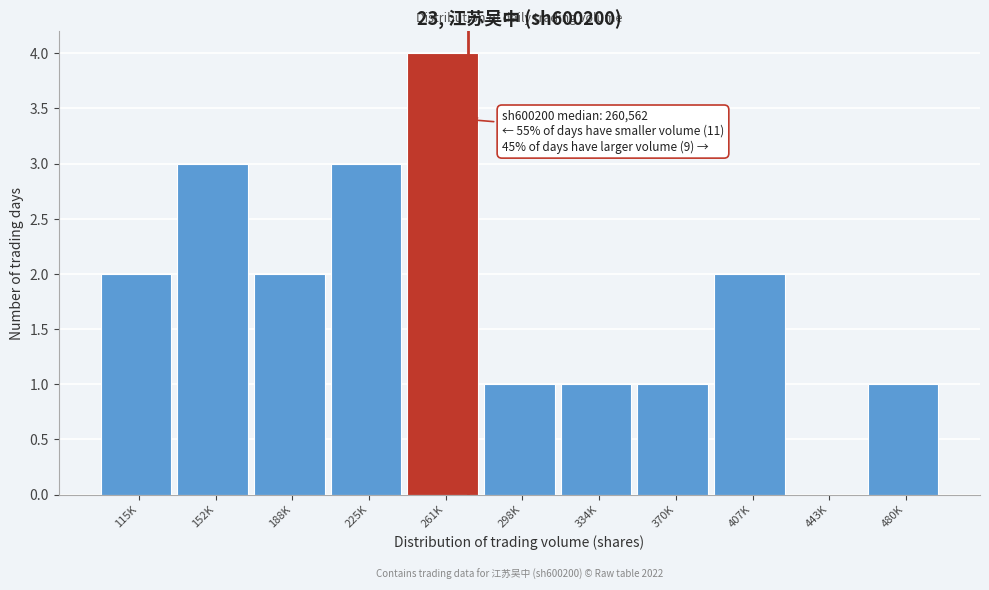

Reading right to left, extract all data points from this chart.

480K=1	443K=0	407K=2	370K=1	334K=1	298K=1	261K=4	225K=3	188K=2	152K=3	115K=2